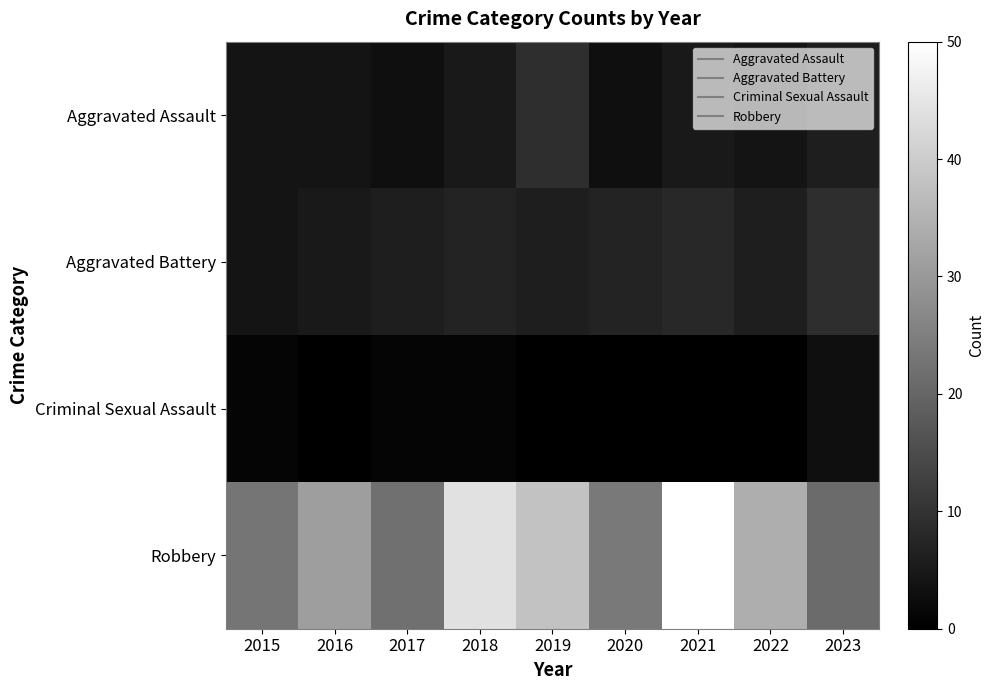

Reading left to right, extract all data points from this chart.

Aggravated Assault: 2015=4	2016=4	2017=3	2018=5	2019=9	2020=3	2021=5	2022=4	2023=6
Aggravated Battery: 2015=4	2016=5	2017=6	2018=7	2019=6	2020=7	2021=8	2022=6	2023=9
Criminal Sexual Assault: 2015=1	2016=0	2017=1	2018=1	2019=0	2020=0	2021=0	2022=0	2023=3
Robbery: 2015=23	2016=31	2017=22	2018=44	2019=38	2020=24	2021=50	2022=34	2023=21